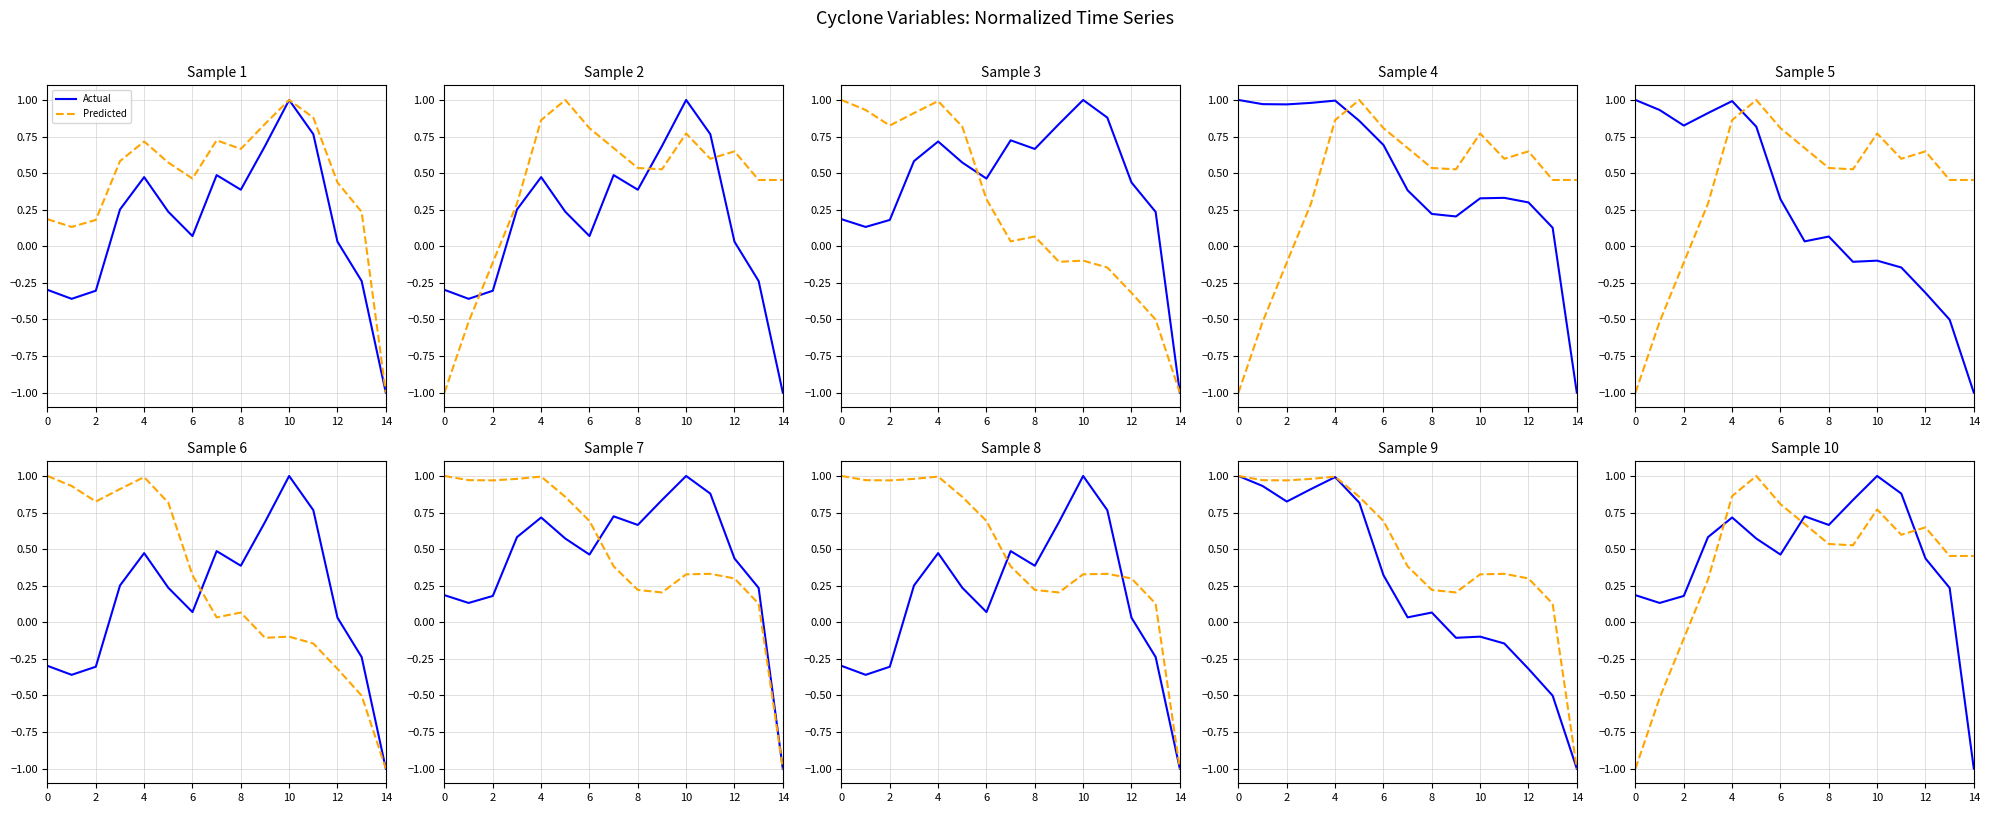

True or false: Actual and Predicted intersect in this chart.

True